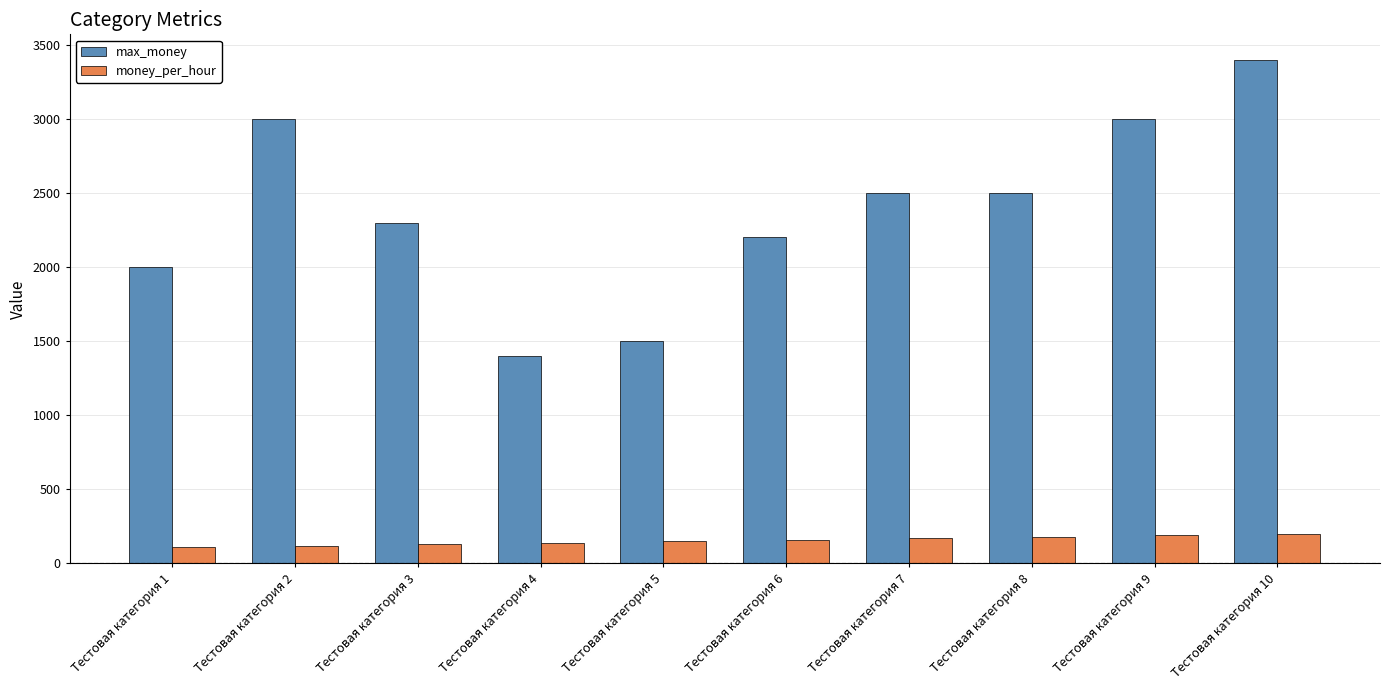

How many groups of bars are there?

10